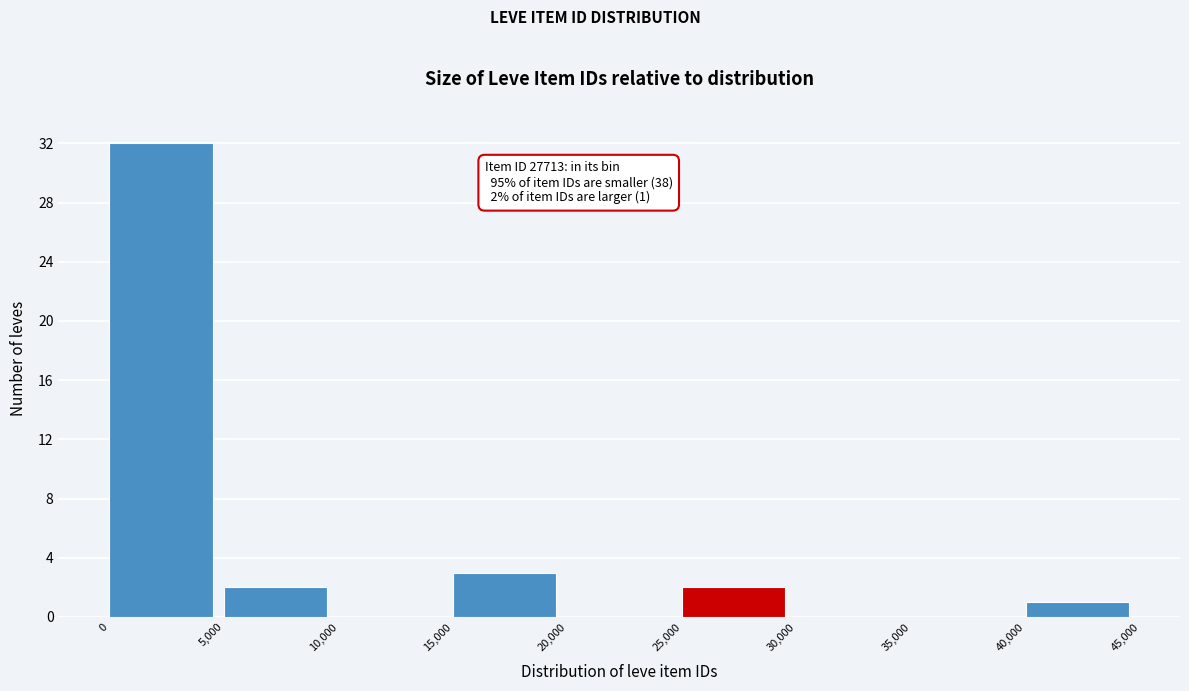

Over which range of the x-axis is the bar tallest?

0 to 5,000